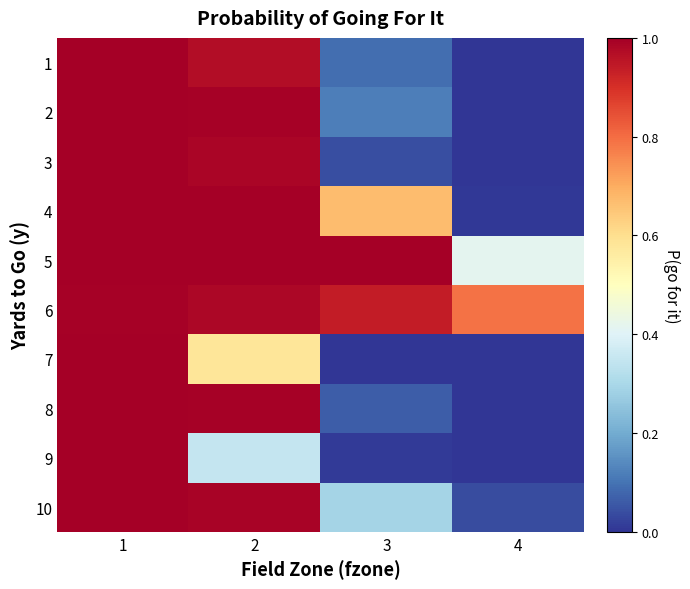

What is the spread (max minus min) of values at 3?

1.0